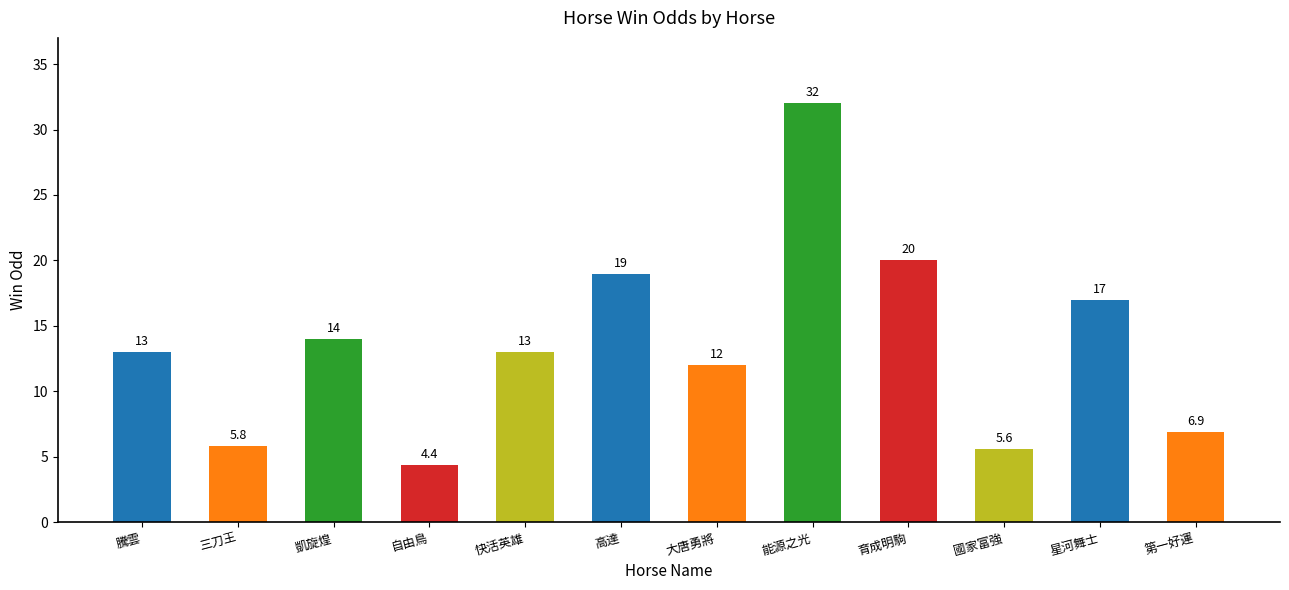

Is it true that the value at 凱旋煌 is 24.3?

False